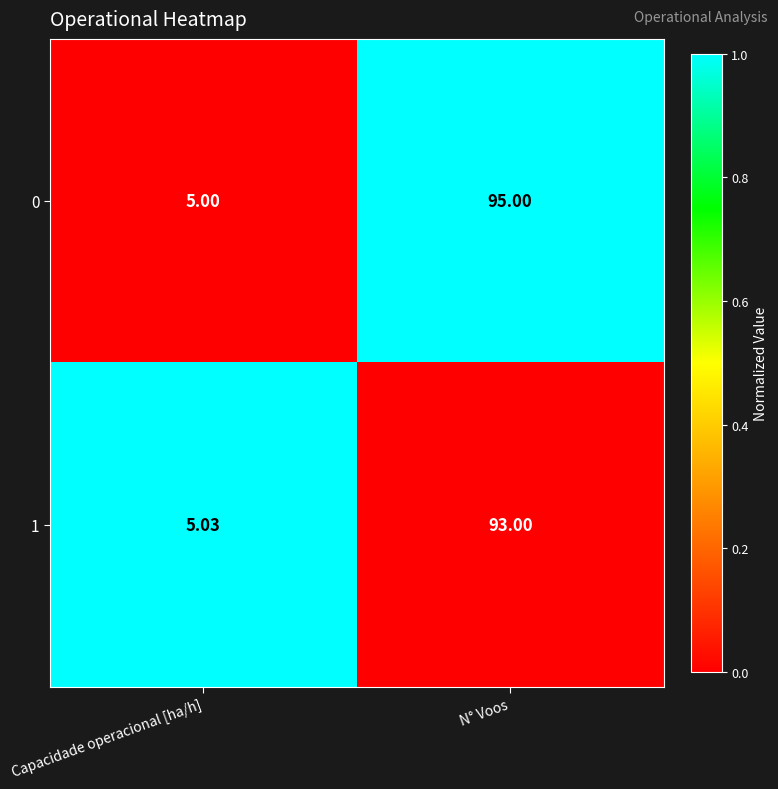

Where is 1 nearest to the value 49?

Capacidade operacional [ha/h]